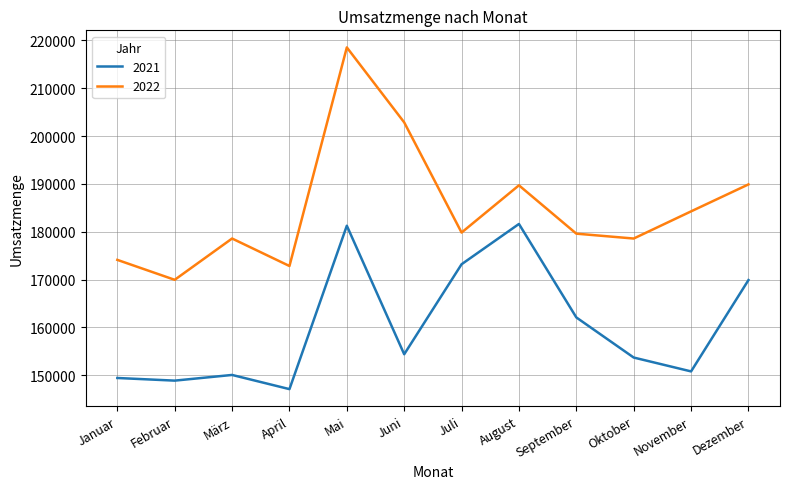

At which label is 2021 closest to 164362?

September